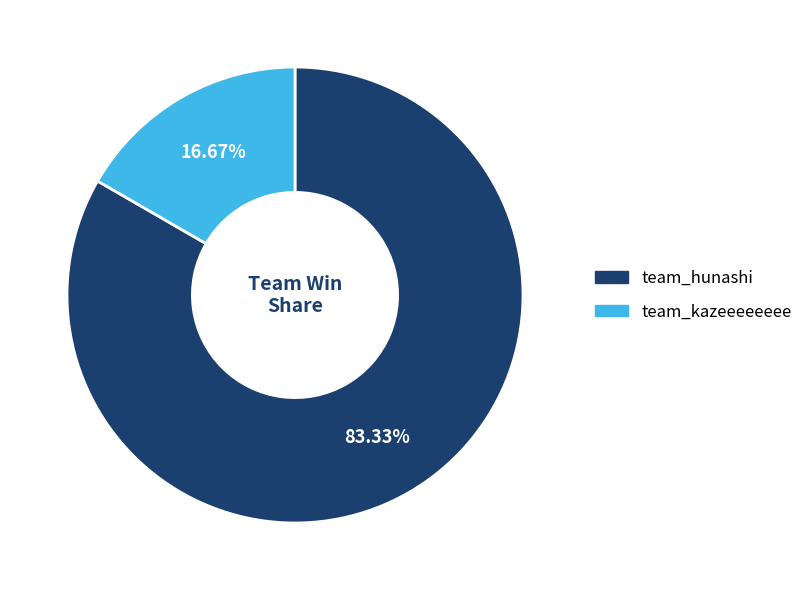

What portion of the pie excludes team_kazeeeeeeee?

83.3%